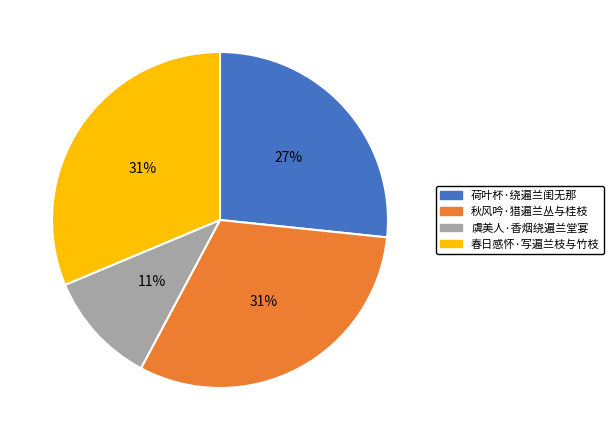

To the nearest percent, what portion does 春日感怀·写遍兰枝与竹枝 represent?

31%